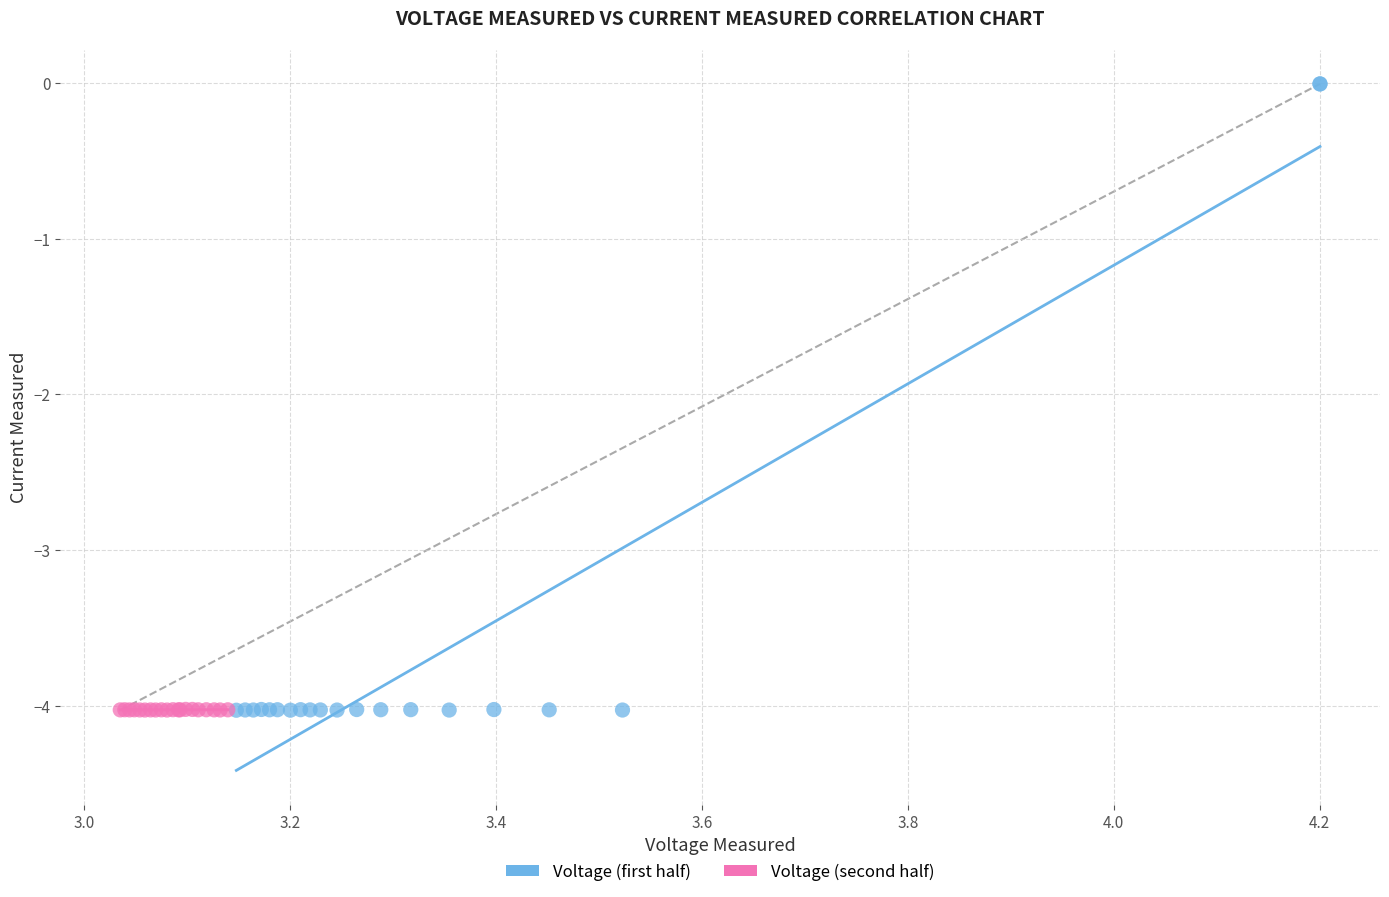

What are all the series names shown in the legend?

Voltage (first half), Voltage (second half)